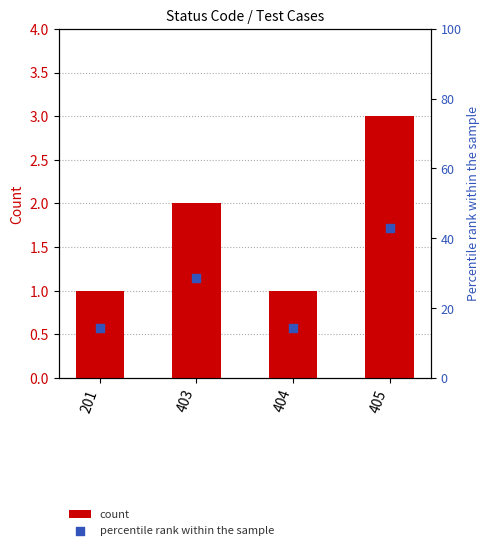

At which category is the sum across all series the highest?

405